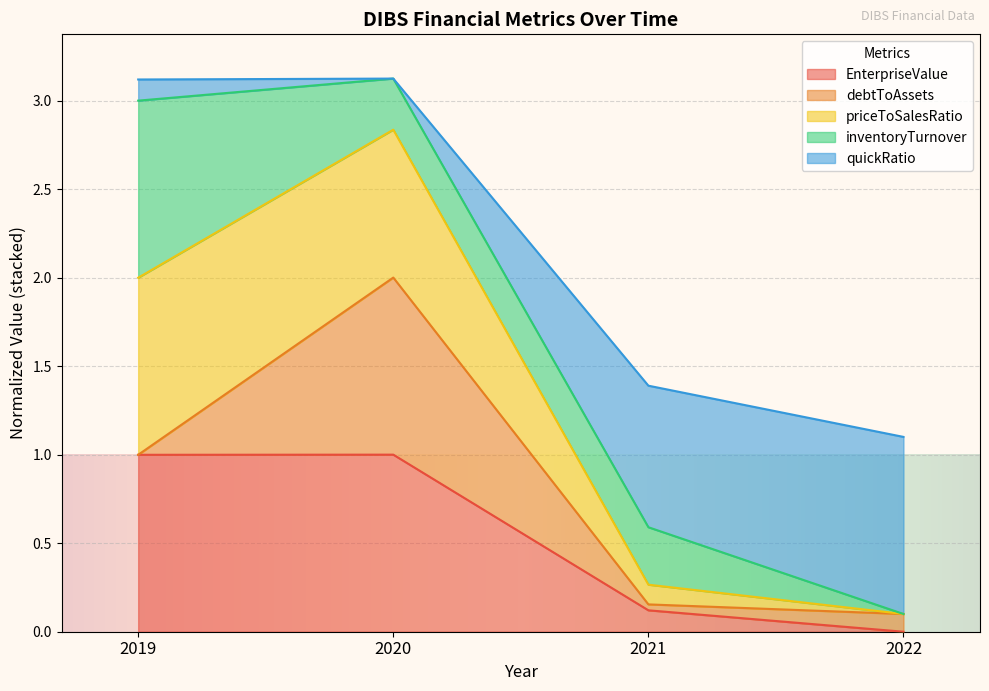

At which category is the sum across all series the highest?

2020